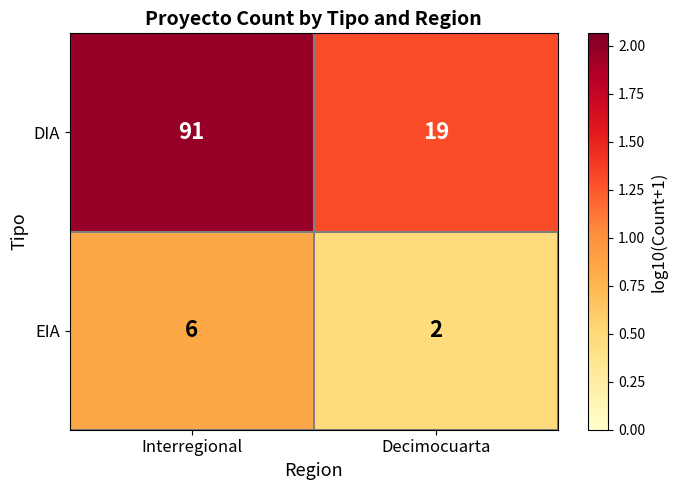

Which series has the largest total across all categories?

DIA